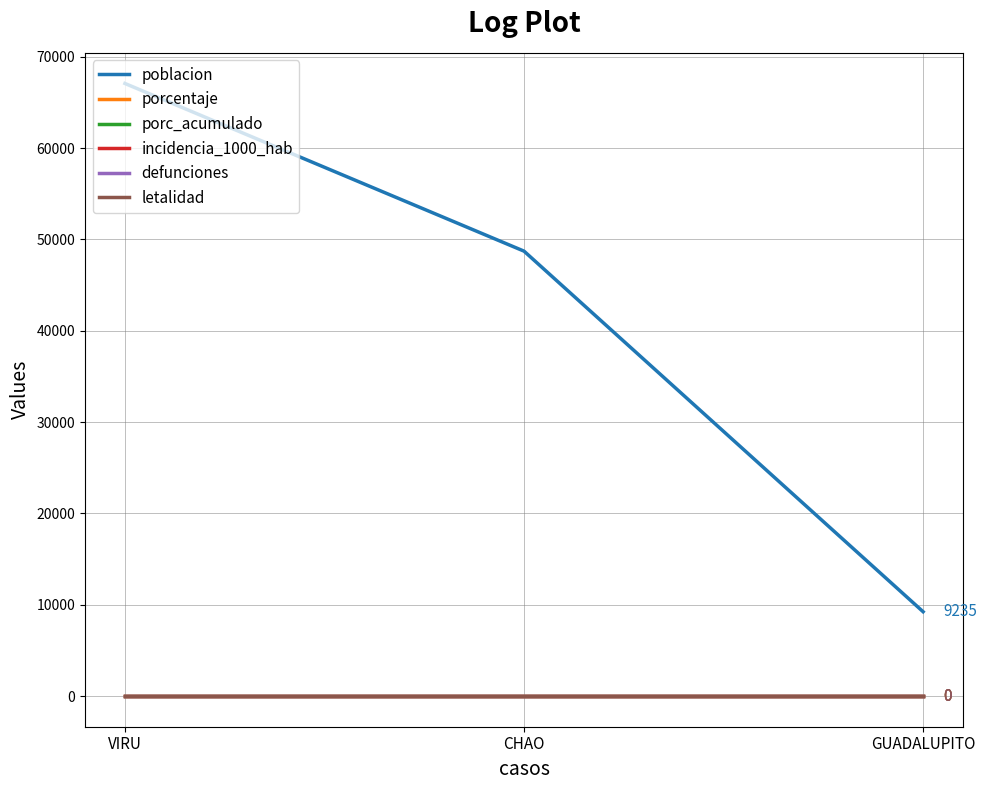

What is the difference between the maximum and minimum values in the poblacion series?

57834